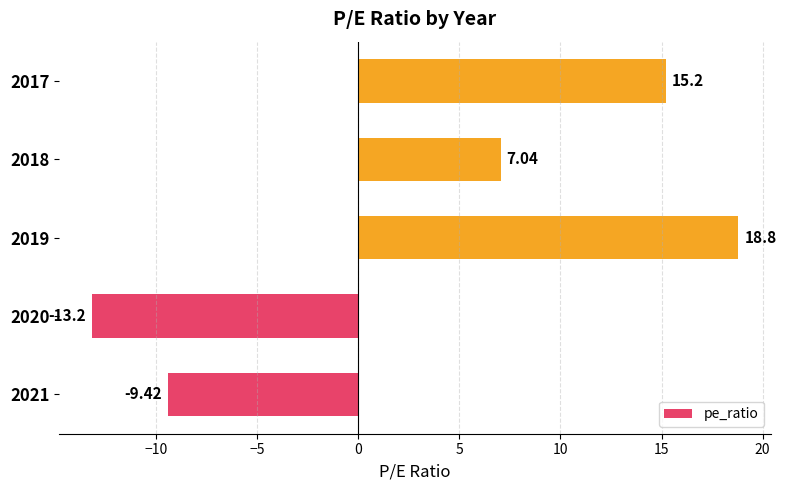

Rank the categories by value from lowest to highest.

2020, 2021, 2018, 2017, 2019